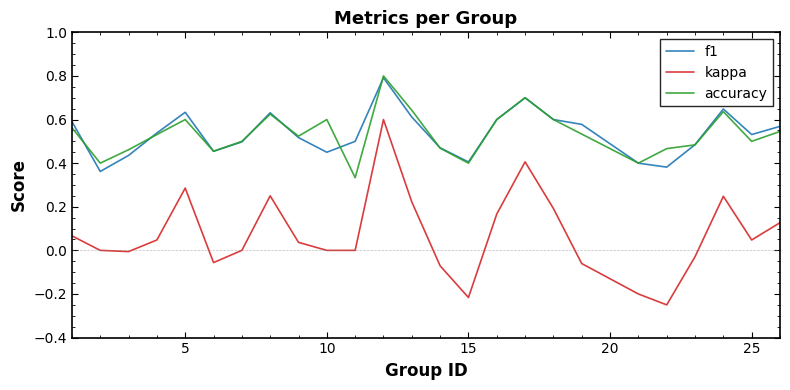

How many lines are shown in the chart?

3